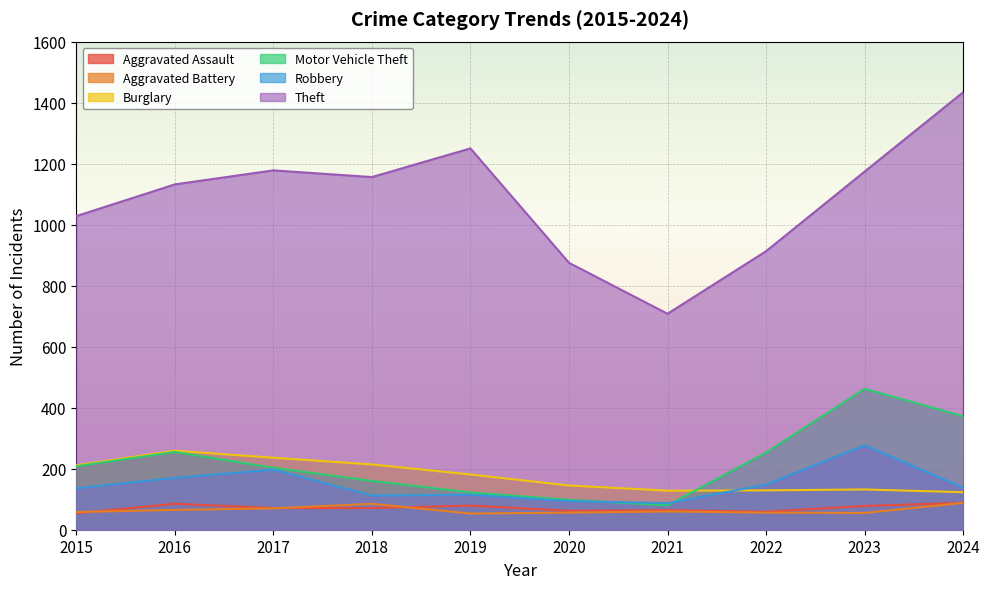

Reading right to left, transcribe all the data shown in this chart.

Aggravated Assault: 2024=88	2023=78	2022=59	2021=64	2020=62	2019=79	2018=71	2017=71	2016=85	2015=54
Aggravated Battery: 2024=88	2023=55	2022=56	2021=60	2020=56	2019=53	2018=85	2017=70	2016=65	2015=58
Burglary: 2024=123	2023=132	2022=129	2021=128	2020=145	2019=181	2018=214	2017=236	2016=259	2015=211
Motor Vehicle Theft: 2024=372	2023=462	2022=253	2021=80	2020=98	2019=122	2018=160	2017=203	2016=255	2015=208
Robbery: 2024=138	2023=277	2022=148	2021=87	2020=94	2019=115	2018=112	2017=197	2016=170	2015=136
Theft: 2024=1434	2023=1174	2022=913	2021=708	2020=875	2019=1250	2018=1156	2017=1178	2016=1132	2015=1028